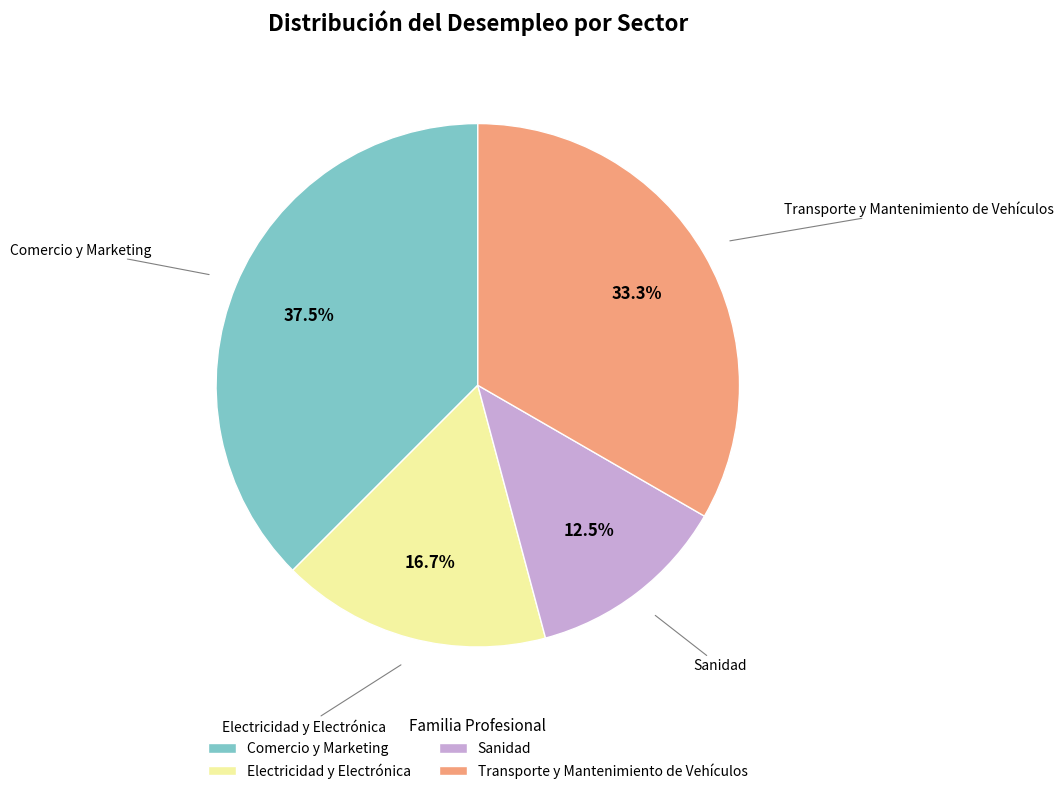

Is it true that Transporte y Mantenimiento de Vehículos is 33% of the pie?

True